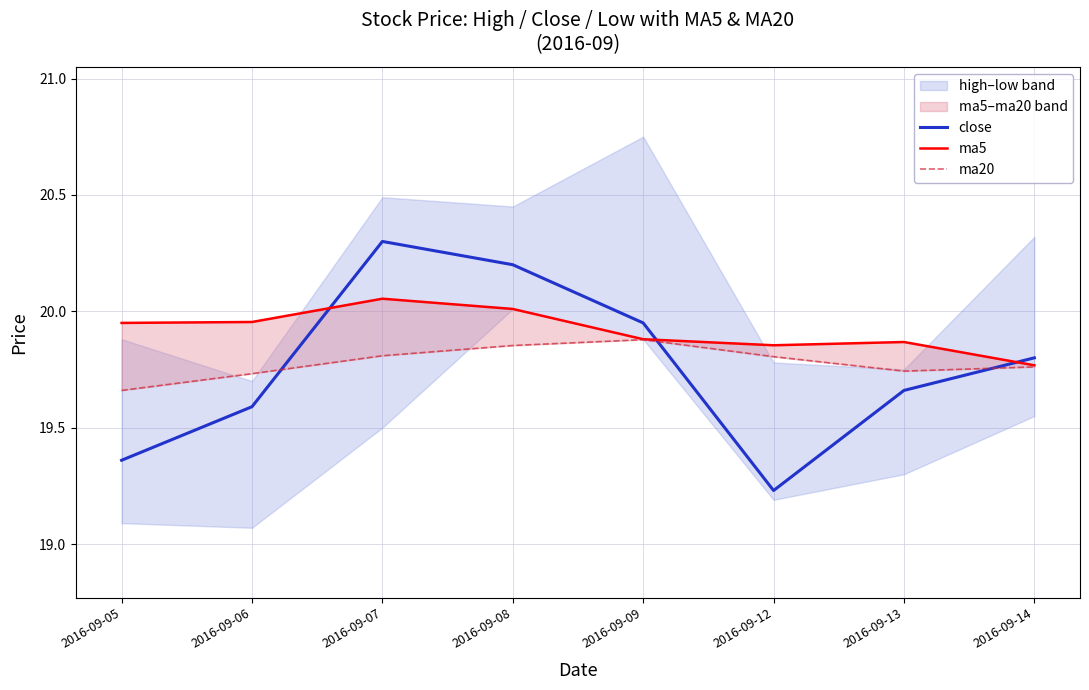

True or false: close has a value of 11.4 at 2016-09-05.

False